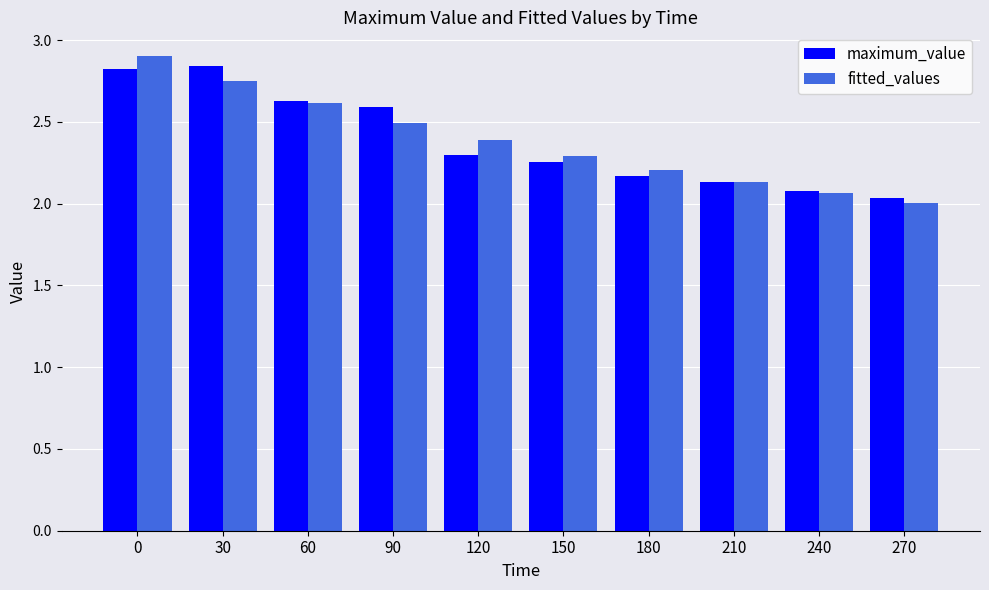

How many bars are there in each group?

2